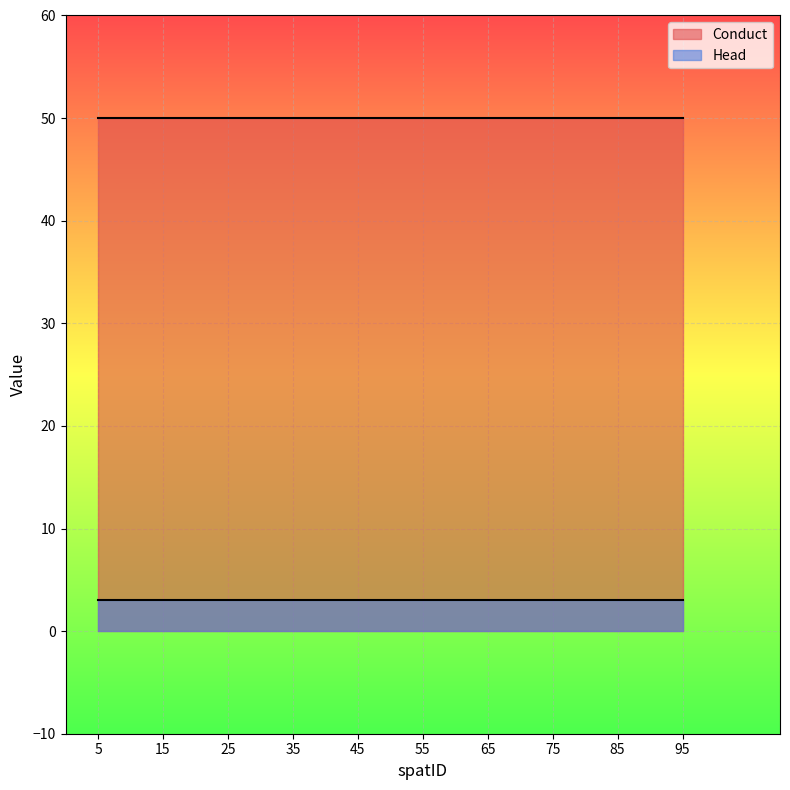

What is the value of the Head point at the 3rd from the left?

3